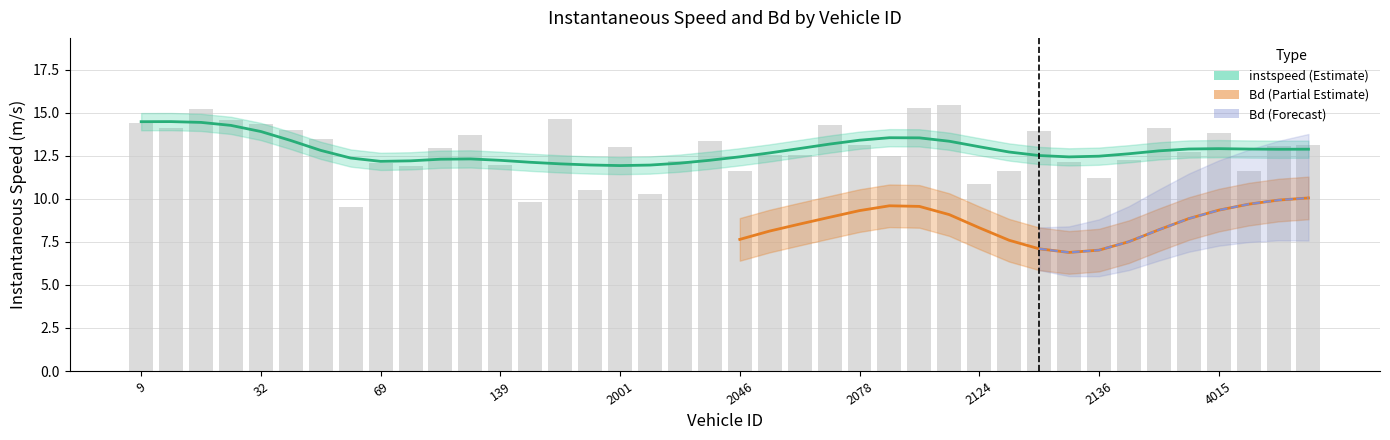

What is the difference between the maximum and minimum values?

6.0